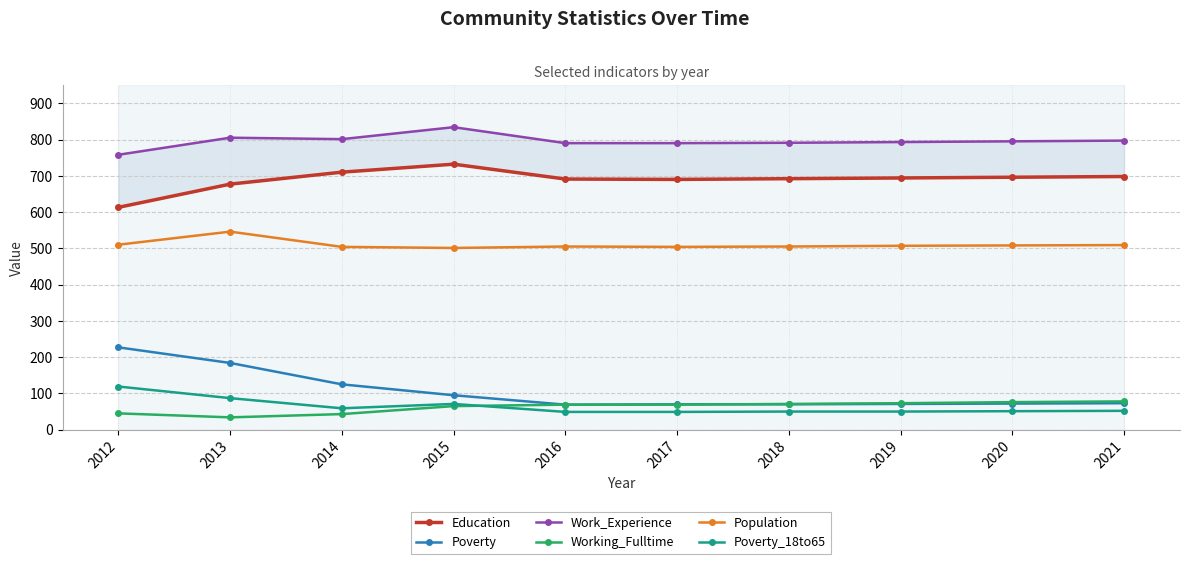

Which series changed the most between 2013 and 2020?

Poverty